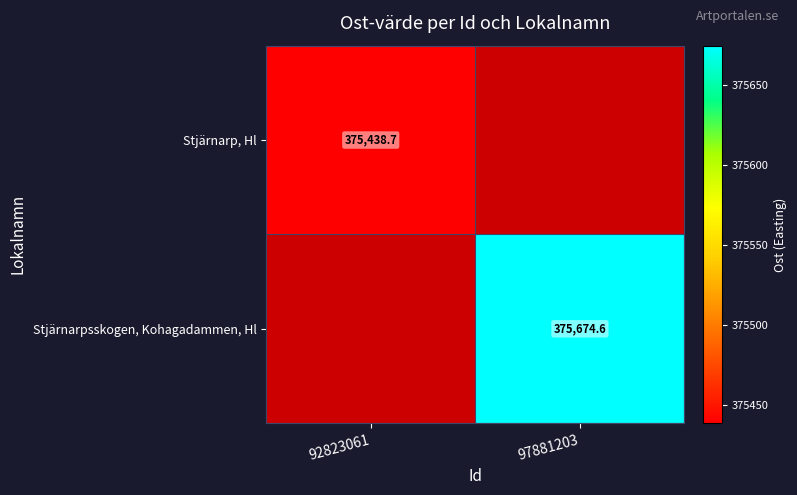

The value of Stjärnarp, Hl at 92823061 is 112071.4. True or false?

False